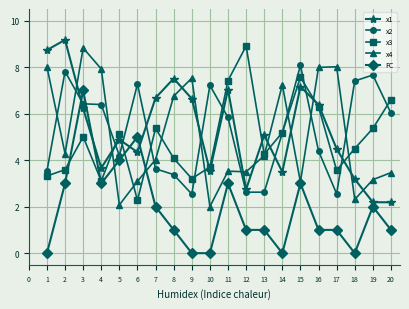

Where is the first local minimum for FC?

4